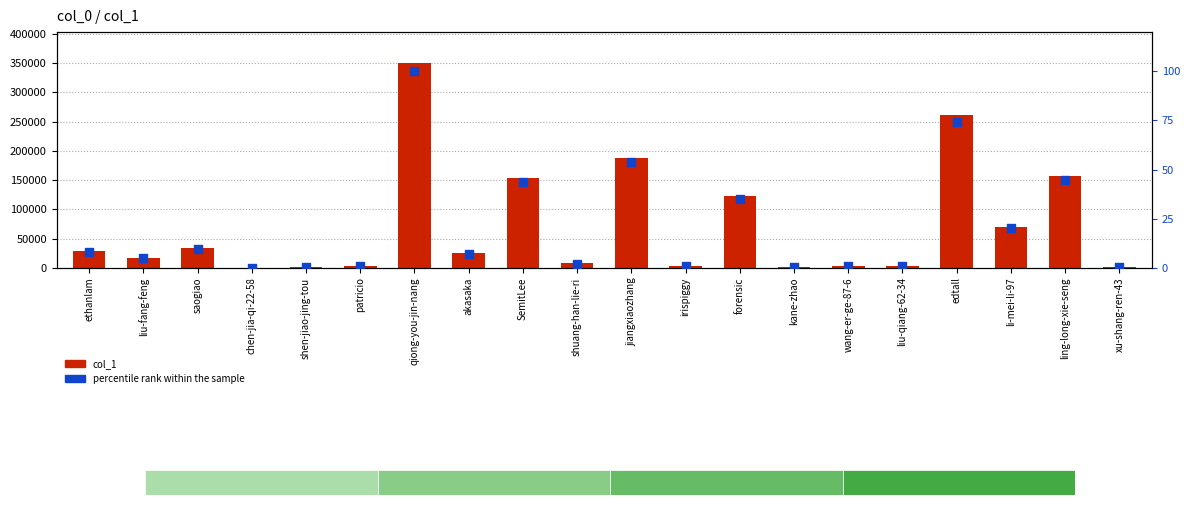

What are all the series names shown in the legend?

col_1, percentile rank within the sample